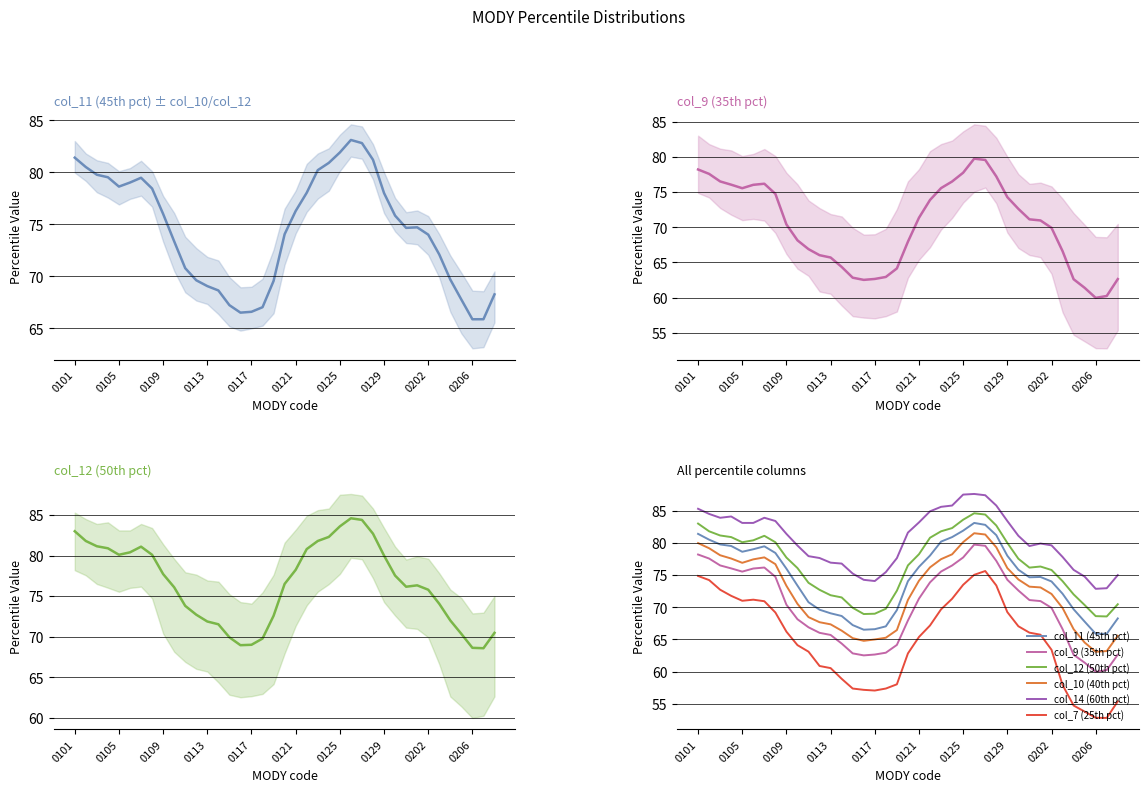

How many lines are shown in the chart?

6